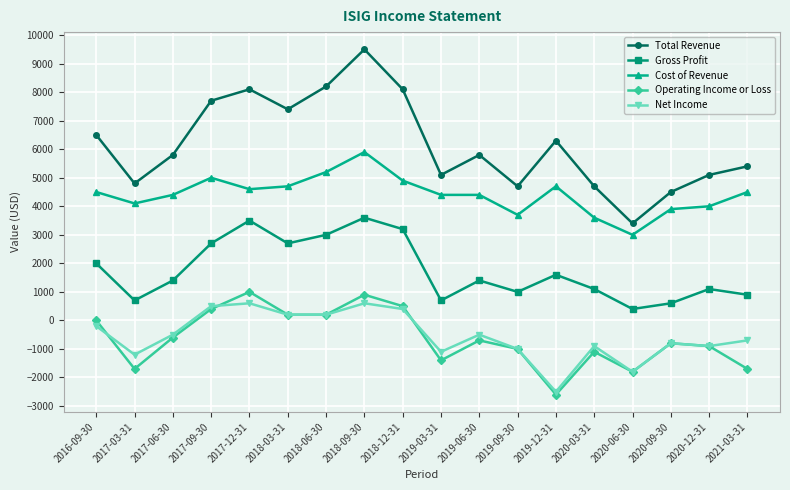

True or false: Cost of Revenue and Total Revenue intersect in this chart.

False